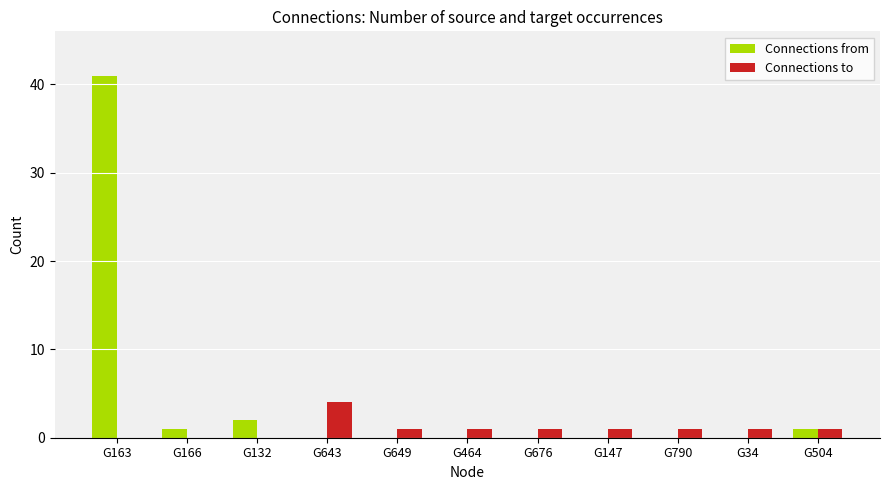

At which label is Connections from closest to 20?

G132